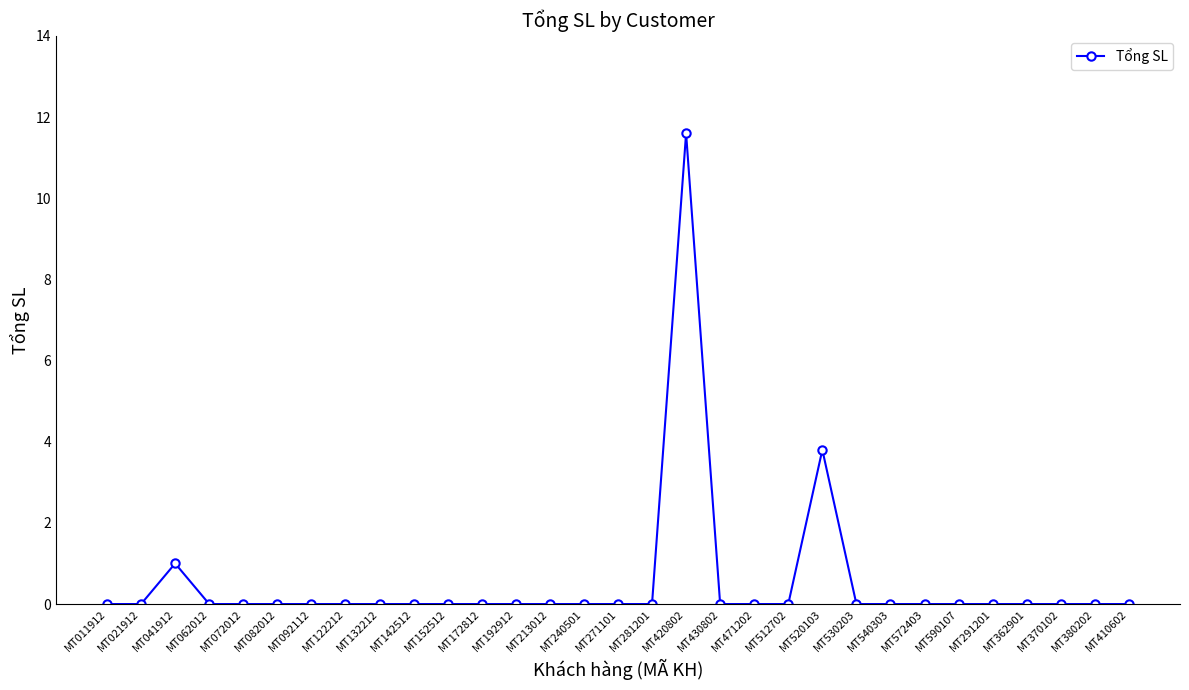

What is the label of the 3rd point from the right?

MT370102